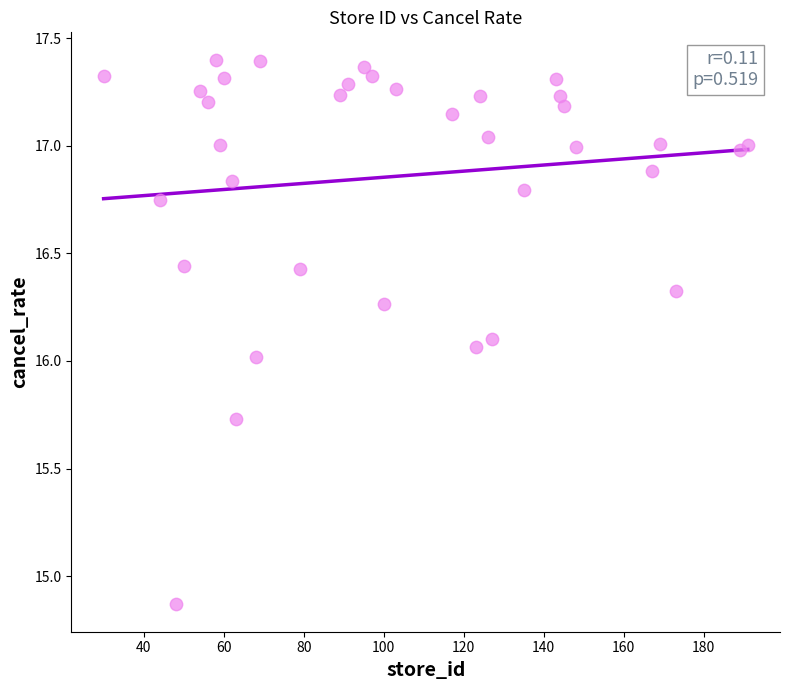

What is the range of X values (max minus min)?

161.0